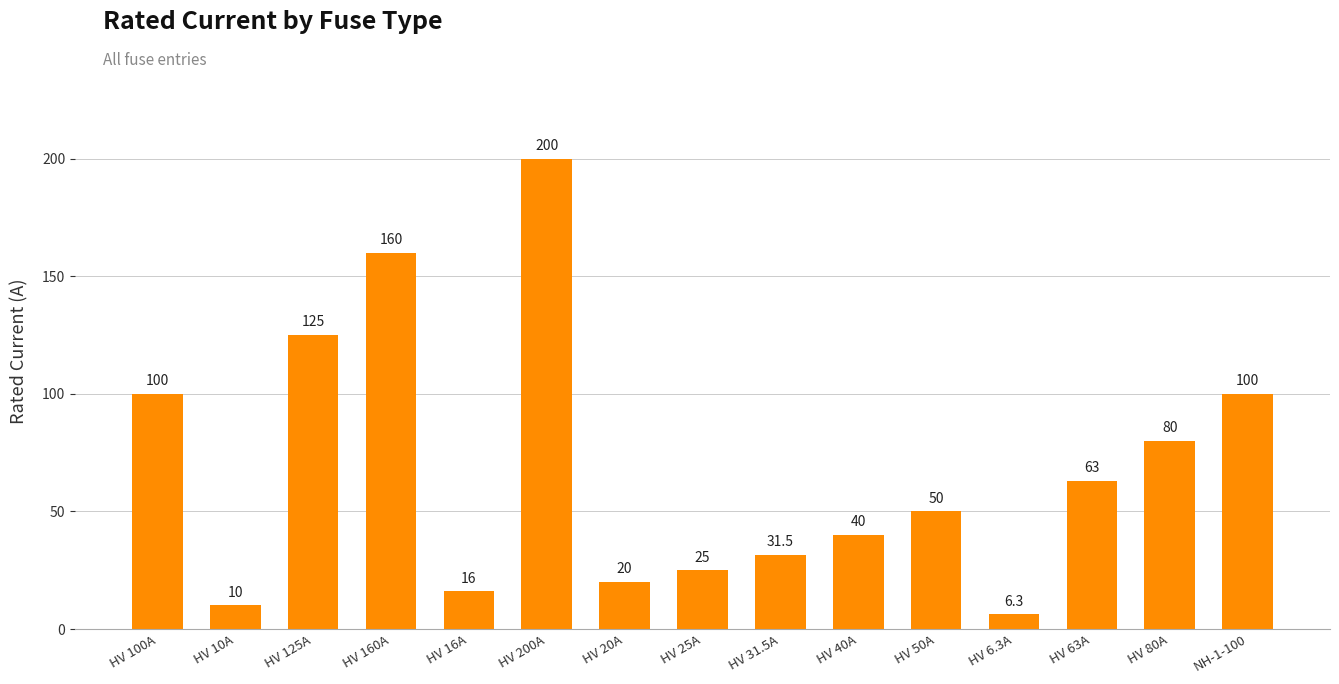

What is the change in value from HV 16A to NH-1-100?

+84.0